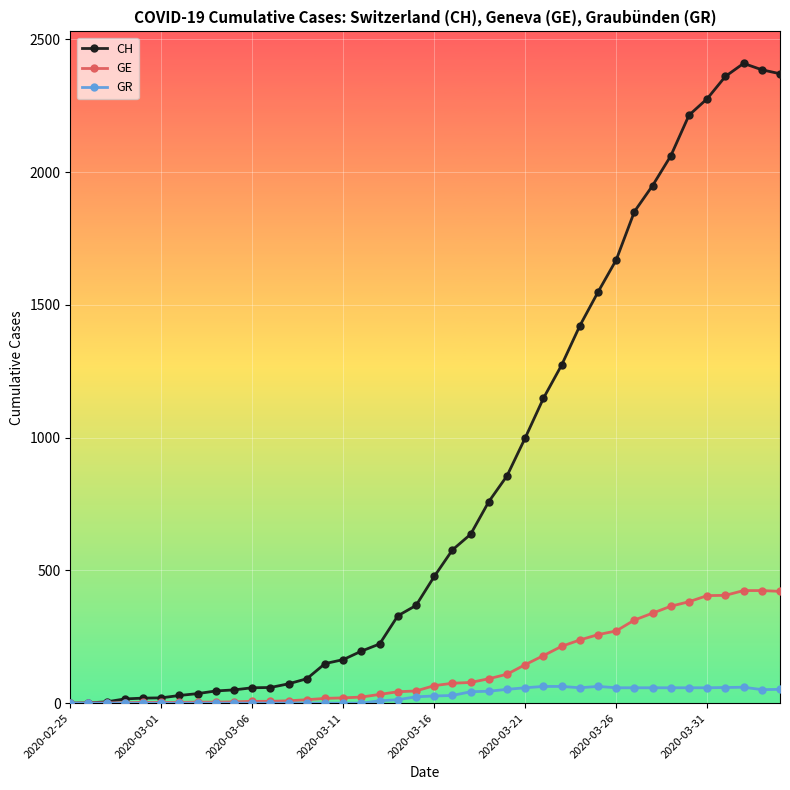

Which series has the widest spread of values?

CH